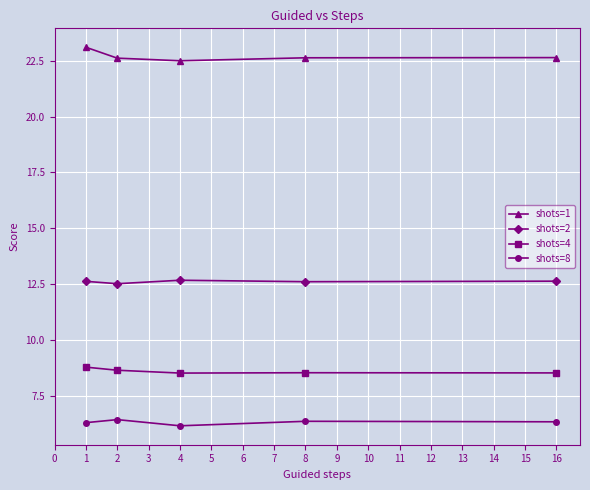

What is the minimum value shown in the chart?

6.2